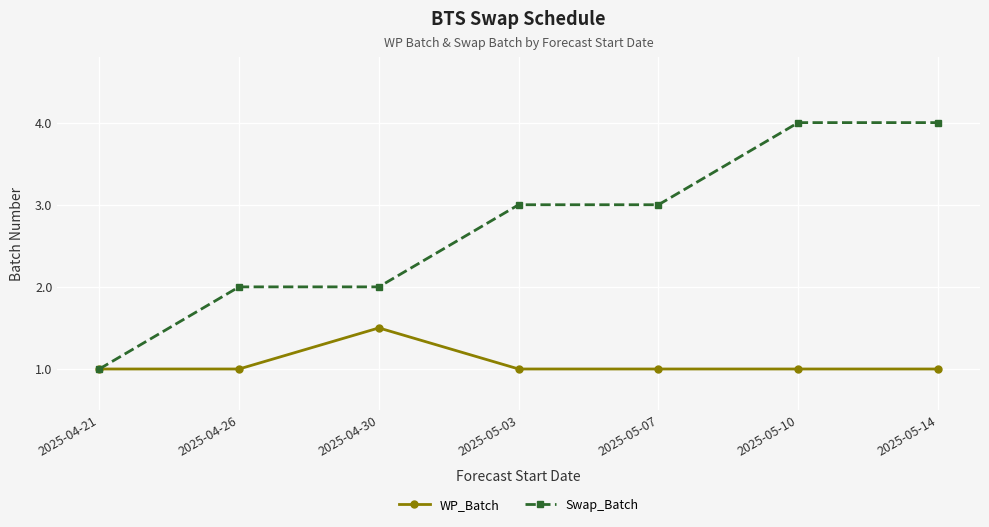

Where is the first local maximum for WP_Batch?

2025-04-30